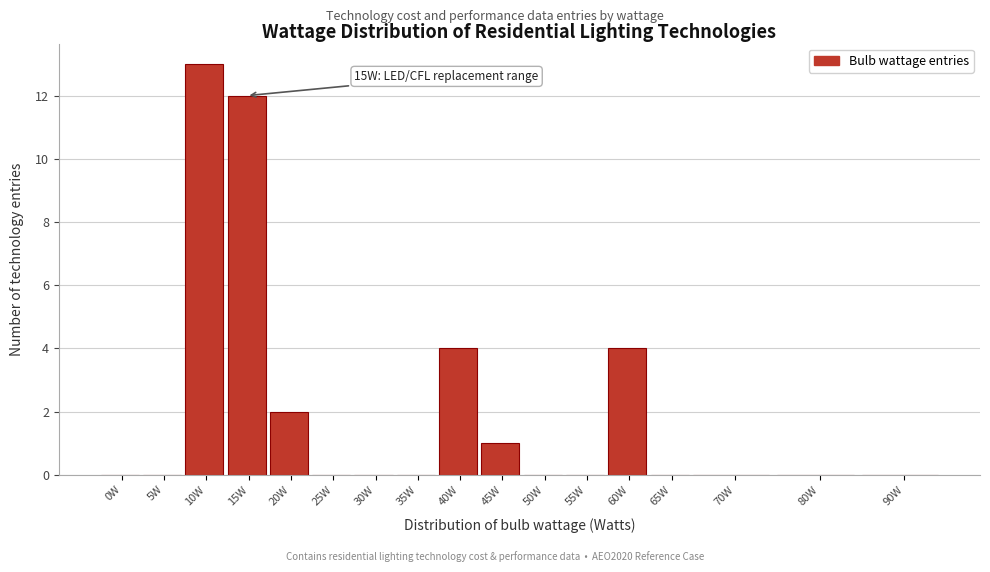

Reading right to left, what are all the values shown in this chart?

90W=0	80W=0	70W=0	65W=0	60W=4	55W=0	50W=0	45W=1	40W=4	35W=0	30W=0	25W=0	20W=2	15W=12	10W=13	5W=0	0W=0